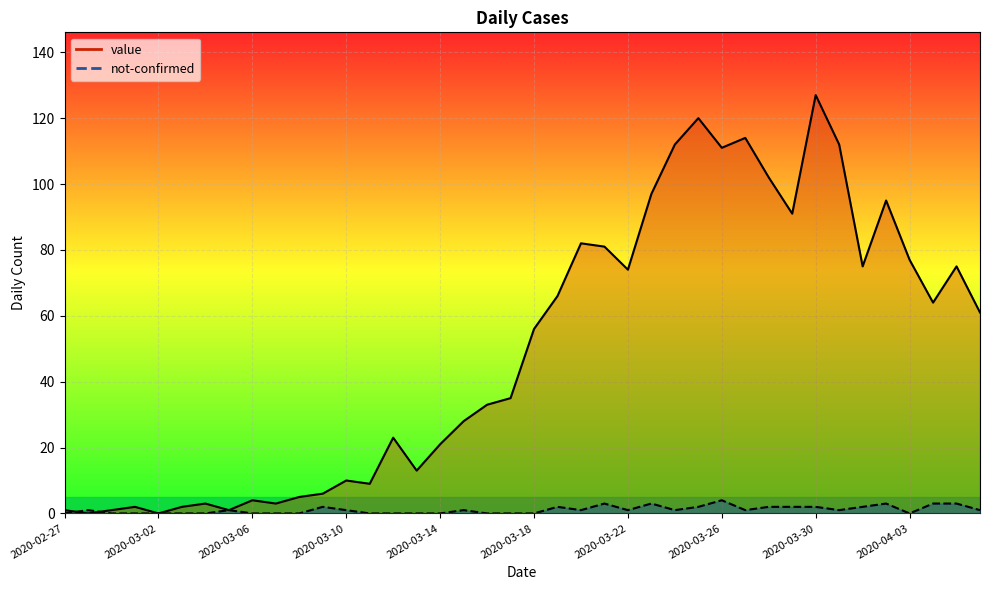

What is the sum of all not-confirmed values?

43